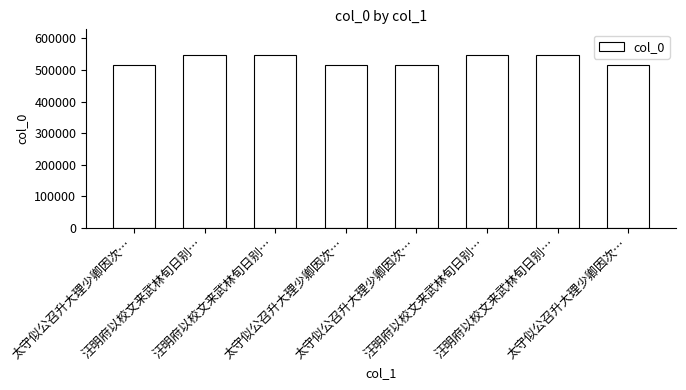

Reading left to right, list all the values displayed in this chart.

太守似公召升大理少卿因次…=515116	汪明府以校文来武林旬日别…=546759	汪明府以校文来武林旬日别…=546758	太守似公召升大理少卿因次…=515114	太守似公召升大理少卿因次…=515115	汪明府以校文来武林旬日别…=546760	汪明府以校文来武林旬日别…=546757	太守似公召升大理少卿因次…=515113